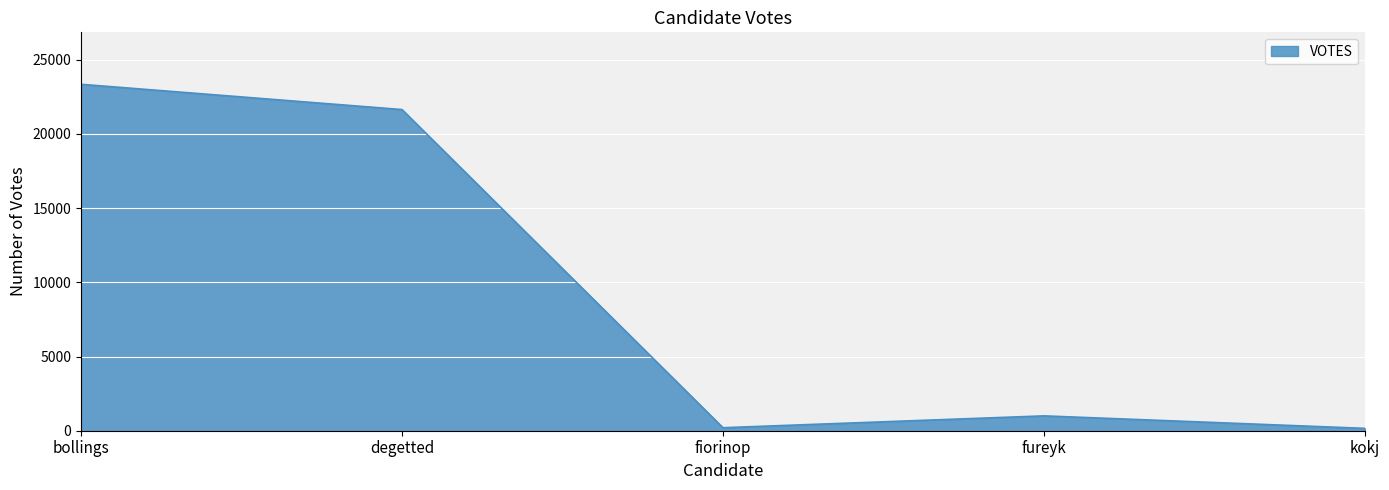

How many interior local valleys (lower than both neighbors) does the data have?

1